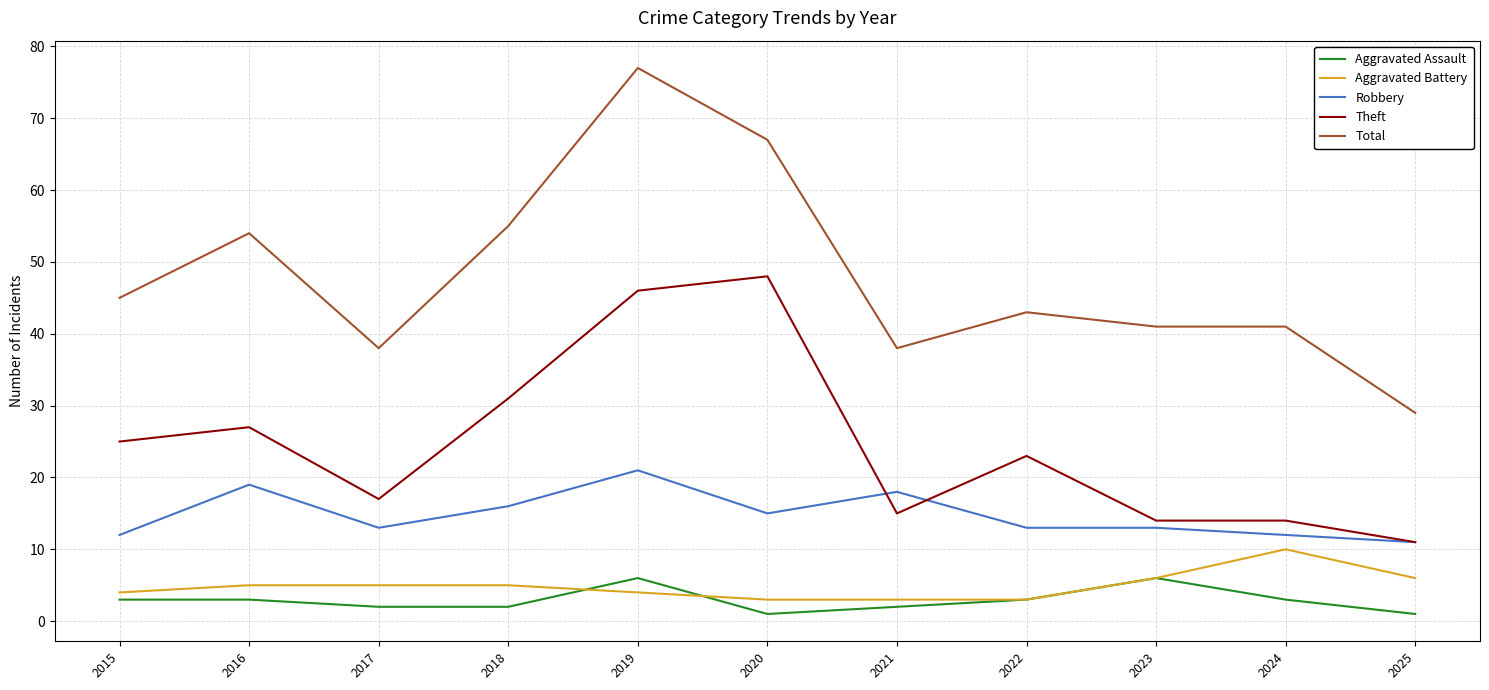

What is the difference between the maximum and minimum values in the Robbery series?

10